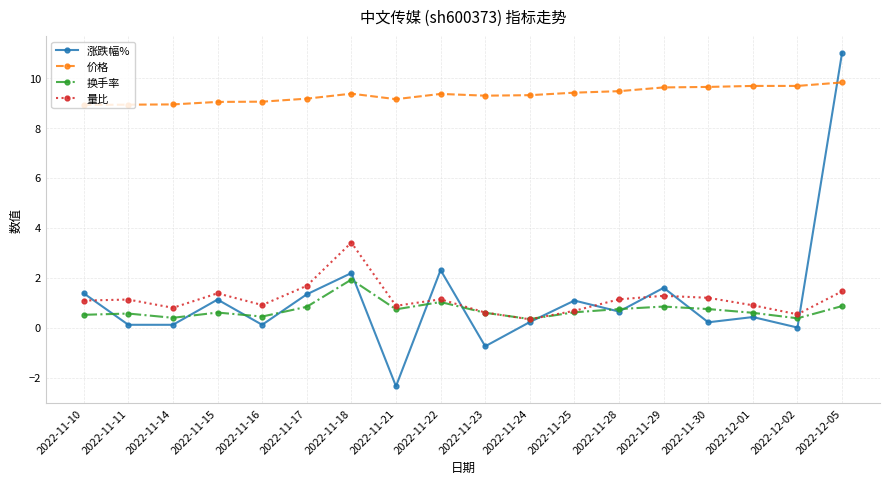

True or false: 涨跌幅% and 换手率 cross at least once.

True